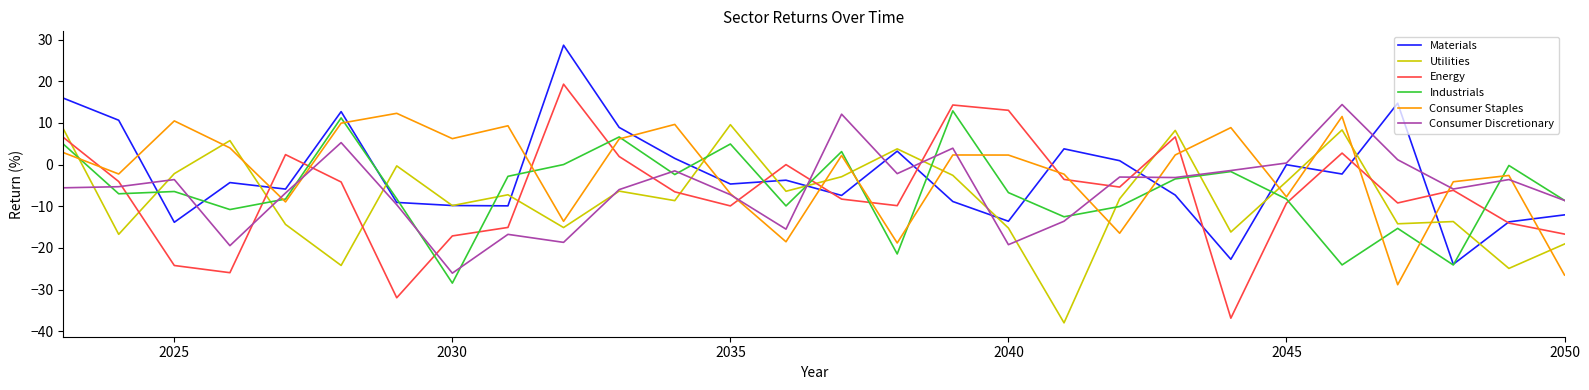

What is the difference between the maximum and second lowest values in the Energy series?

51.2